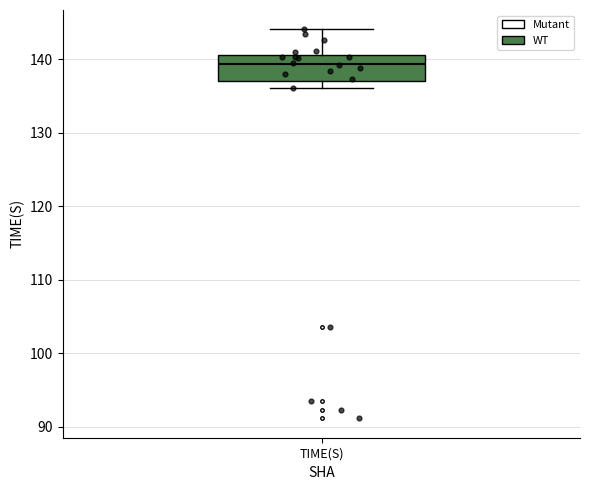

Where is the lower edge of the box for TIME(S) on the y-axis? The values are not printed on the chart, so give them approximately, as read against the axis.

137